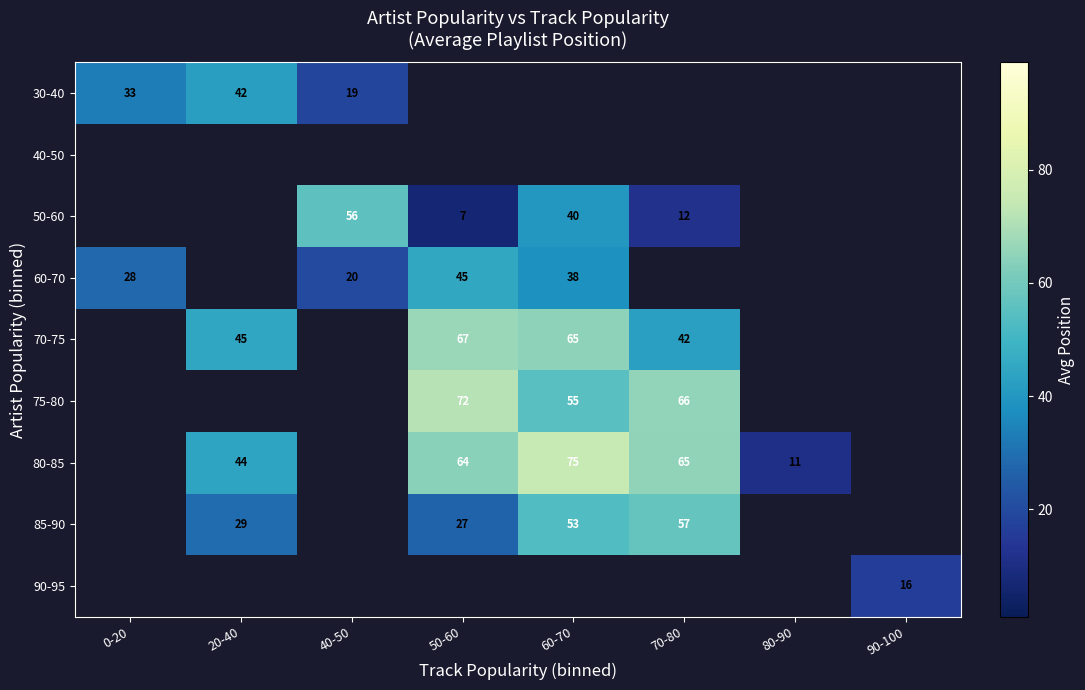

What is the spread (max minus min) of values at 0-20?

5.0